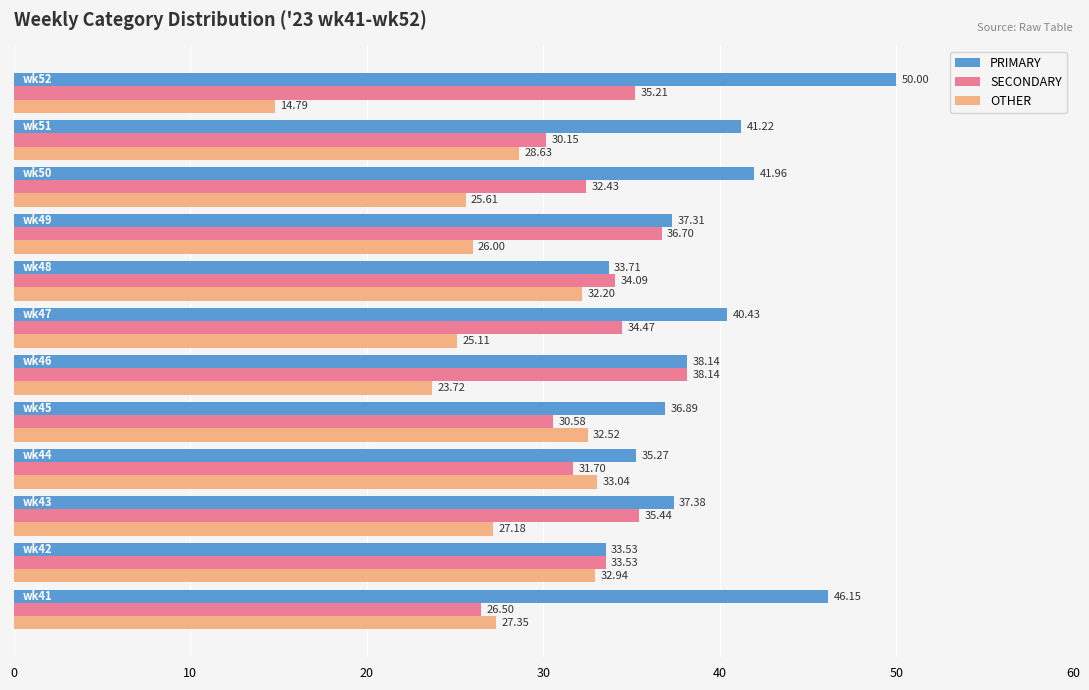

List the series in order of their overall mean, lowest first.

OTHER, SECONDARY, PRIMARY